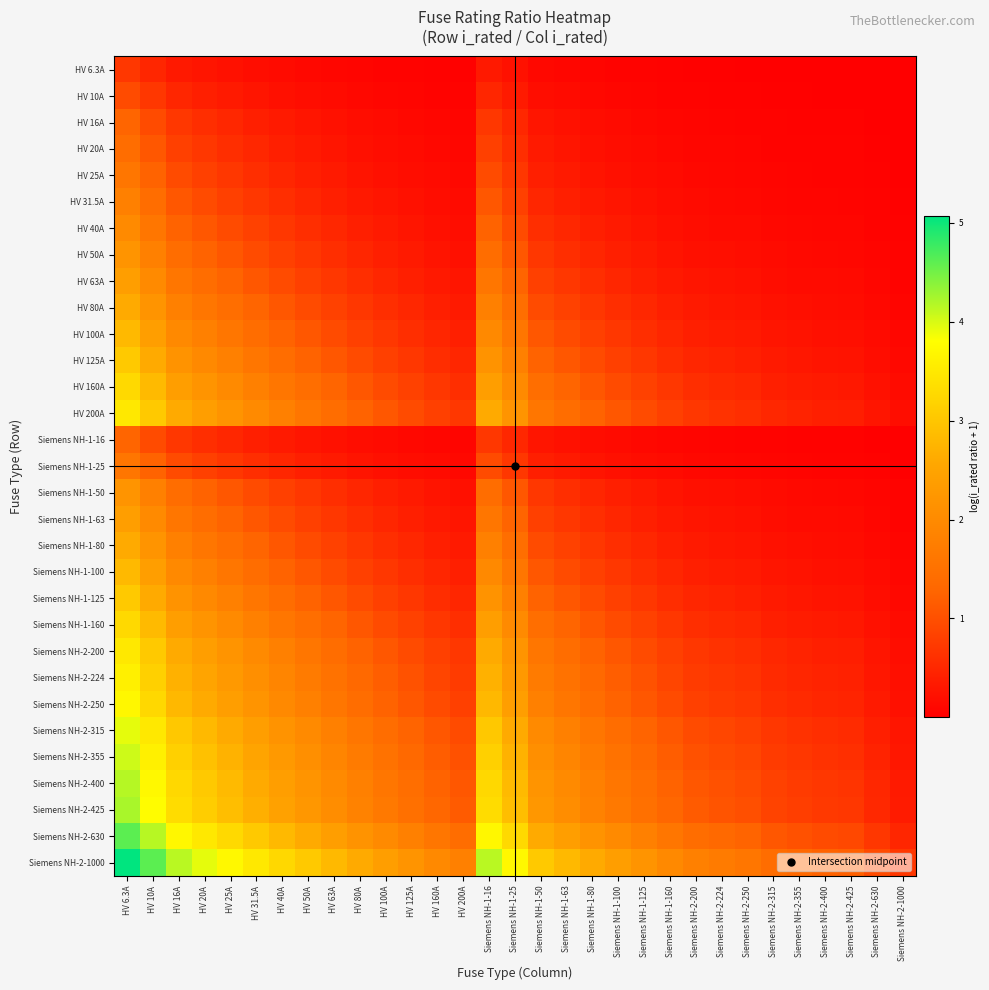

At which category is the sum across all series the highest?

HV 6.3A